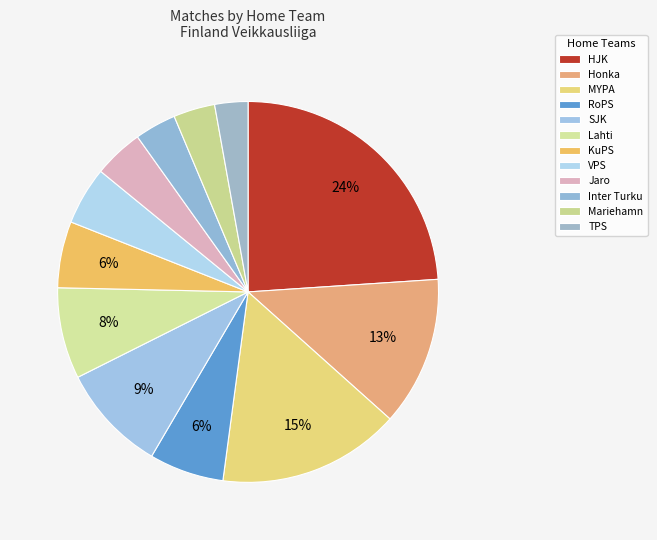

Is it true that Jaro is 4% of the pie?

True